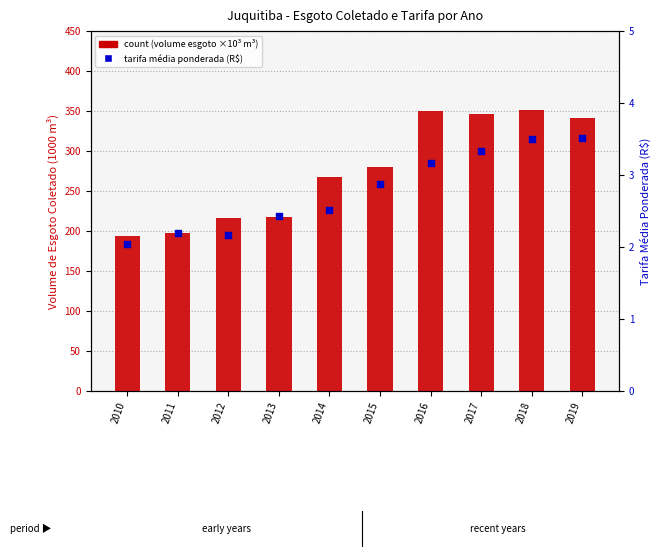

At how many categories does at least one series exceed 267?

6